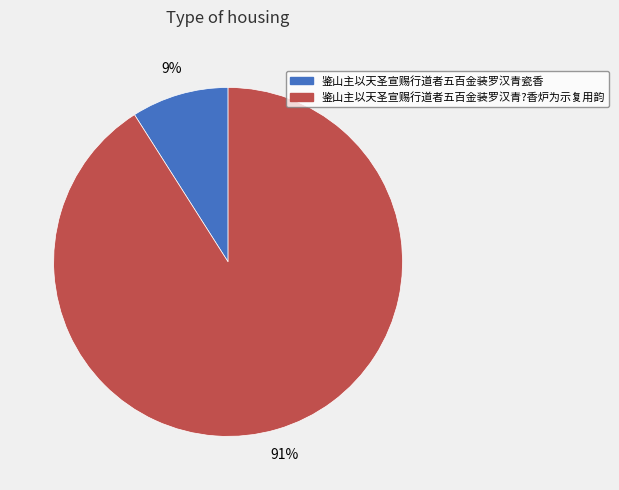

Rank the categories by value from highest to lowest.

鉴山主以天圣宣赐行道者五百金装罗汉青?香炉为示复用韵, 鉴山主以天圣宣赐行道者五百金装罗汉青瓷香